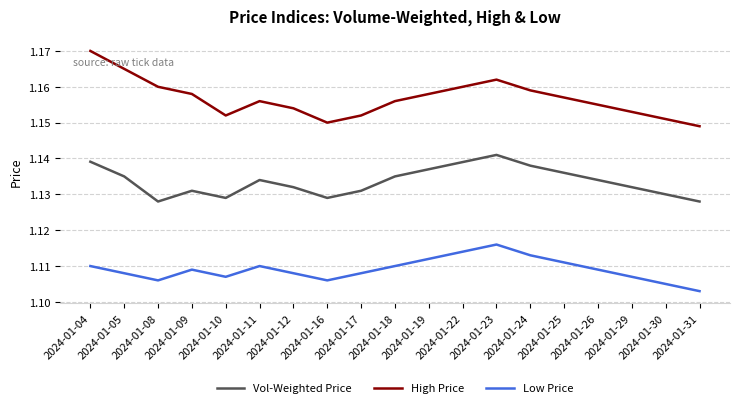

How many categories are shown in the chart?

19